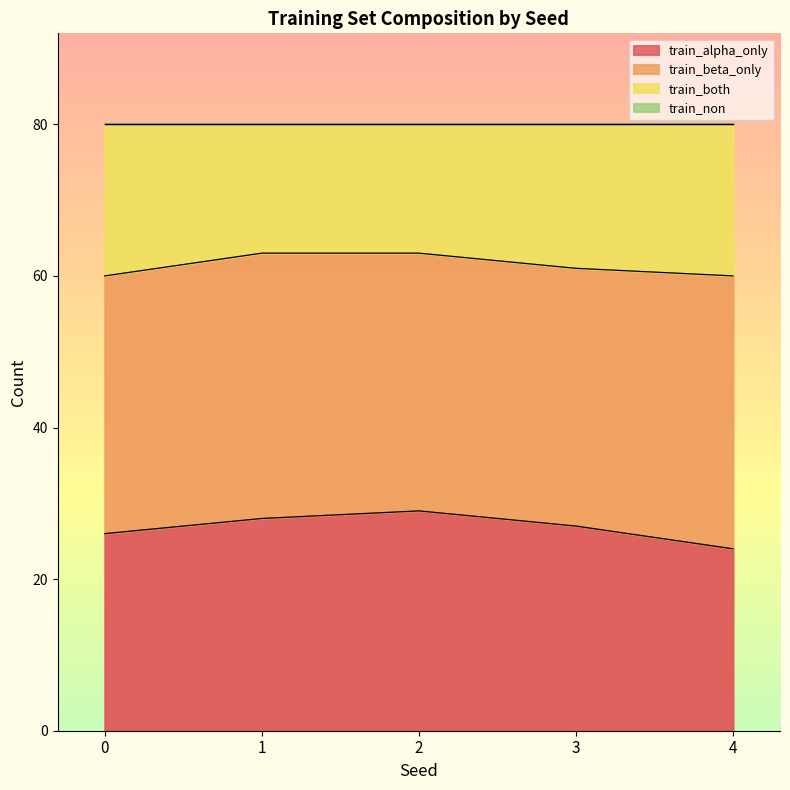

Is the value of train_alpha_only at 0 greater than the value of train_both at 0?

No